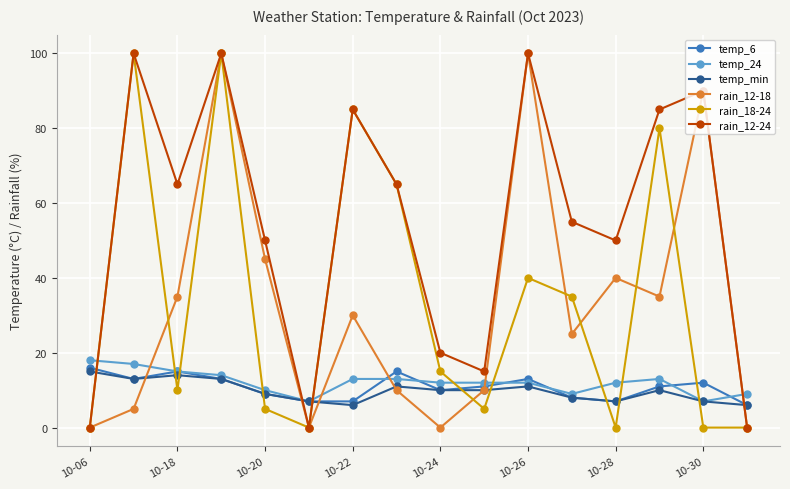

Which series has the largest total across all categories?

rain_12-24